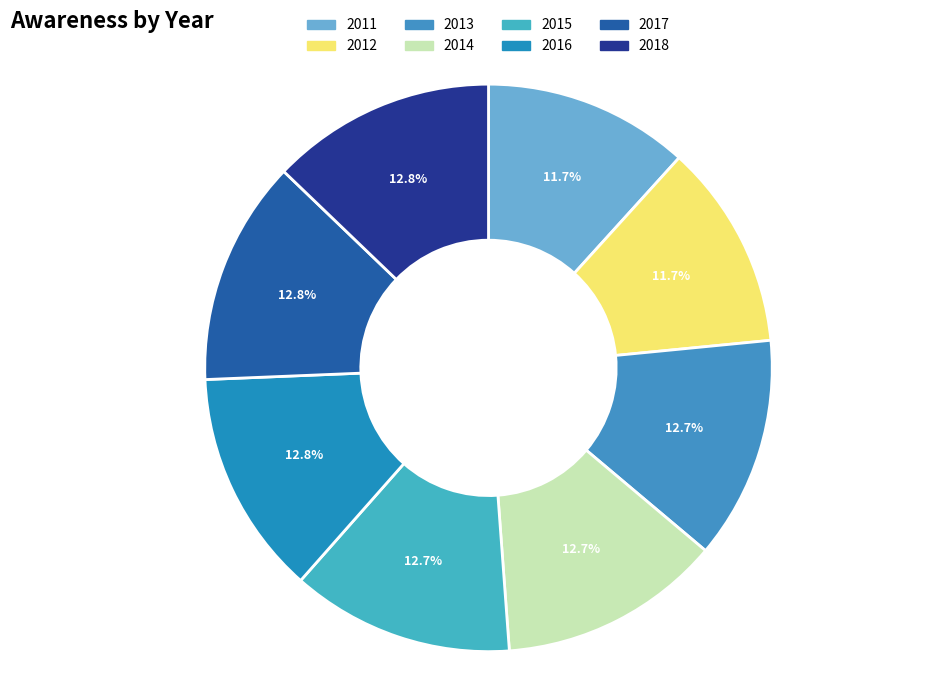

Is there a majority slice in this chart?

No